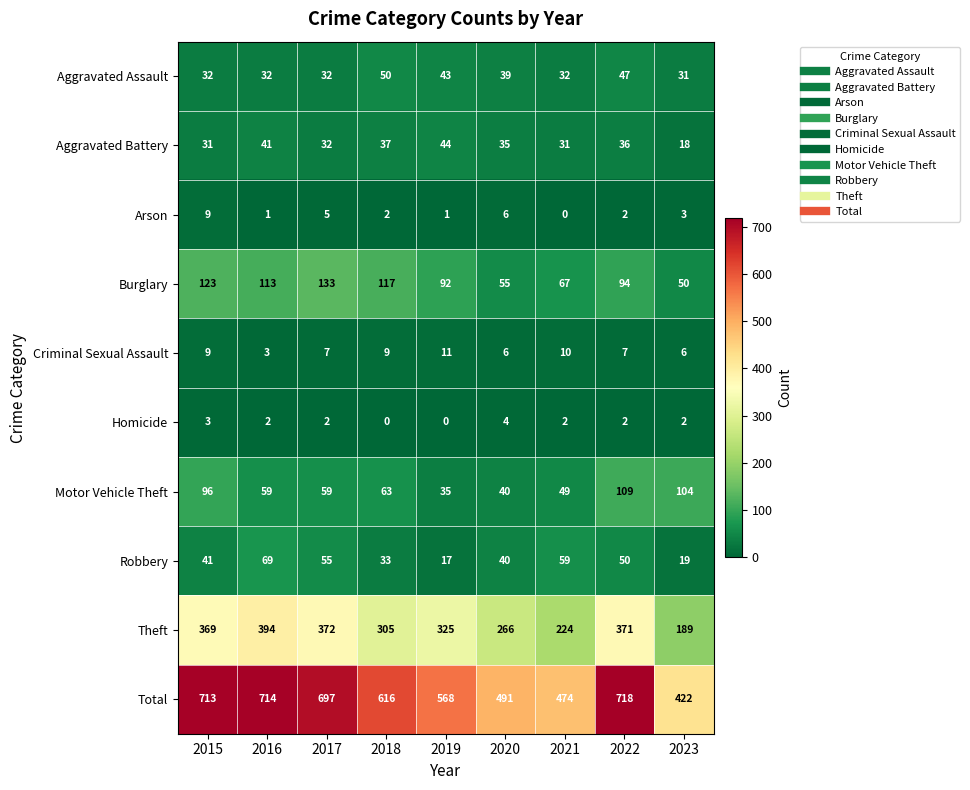

Where is Total nearest to the value 570?

2019